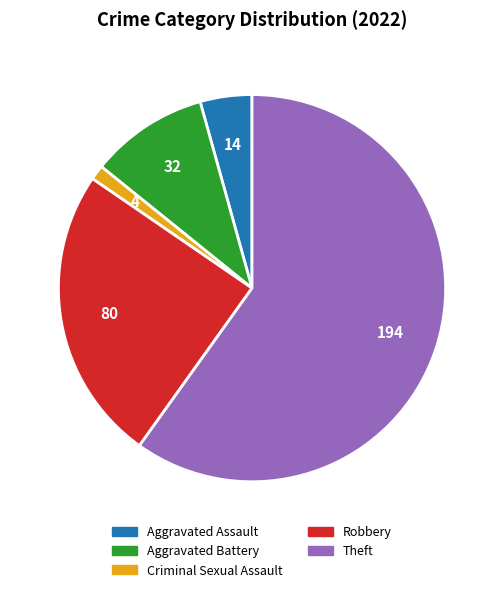

Count the number of slices in the pie.

5